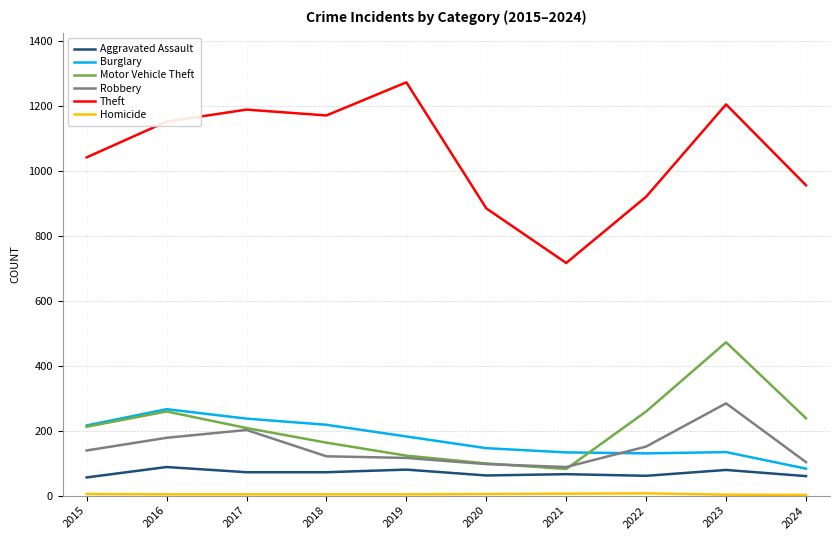

The value of Theft at 2020 is 884. True or false?

True